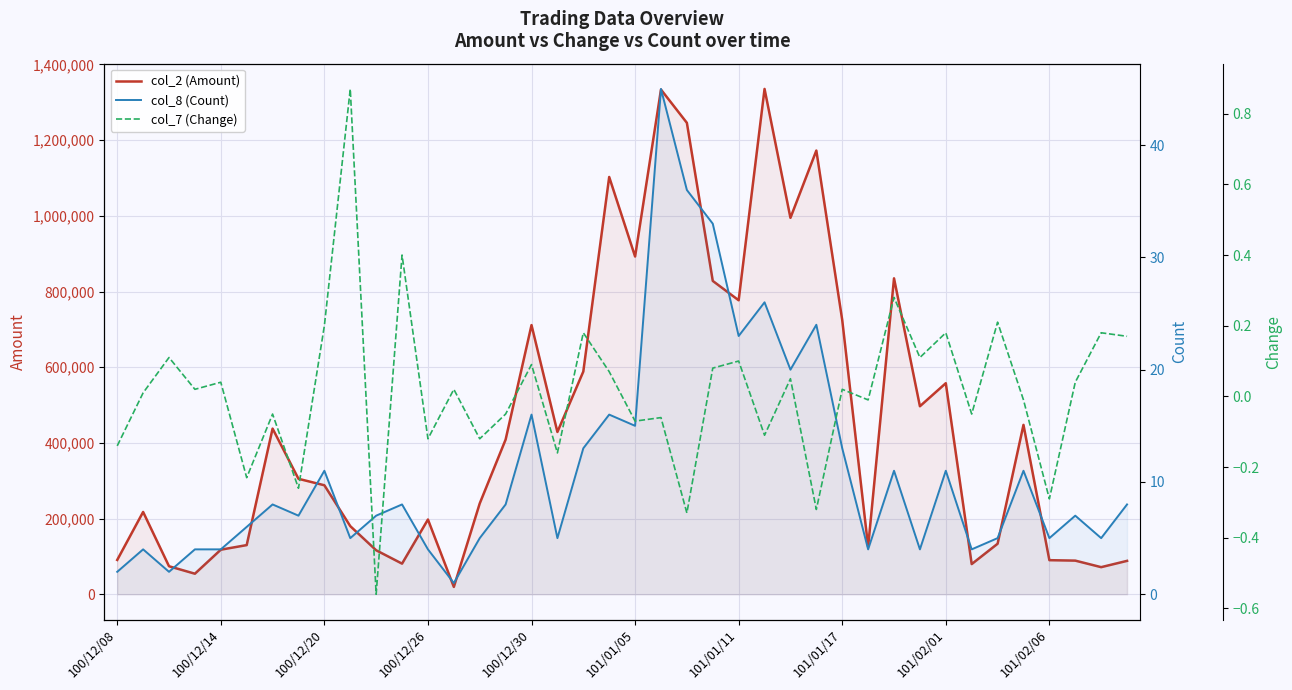

How many lines are shown in the chart?

3